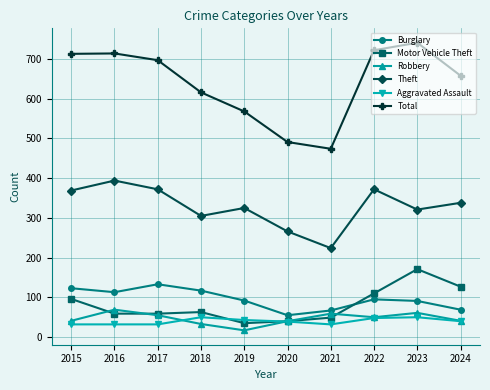

What is the smallest value displayed?

17